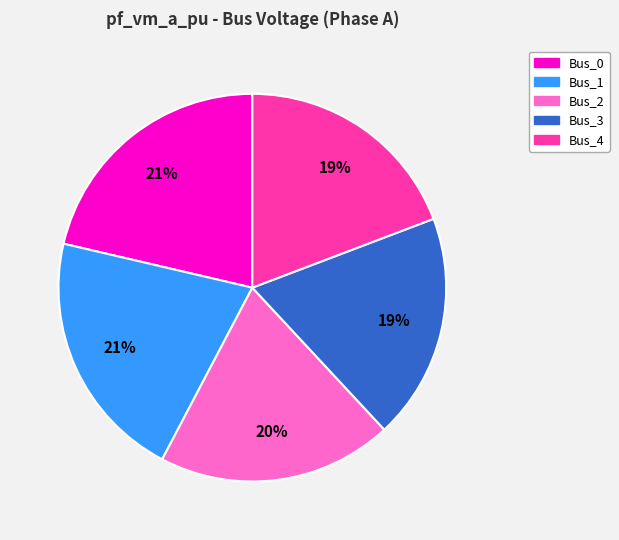

To the nearest percent, what is the difference between the largest and smallest slice percentages?

2%